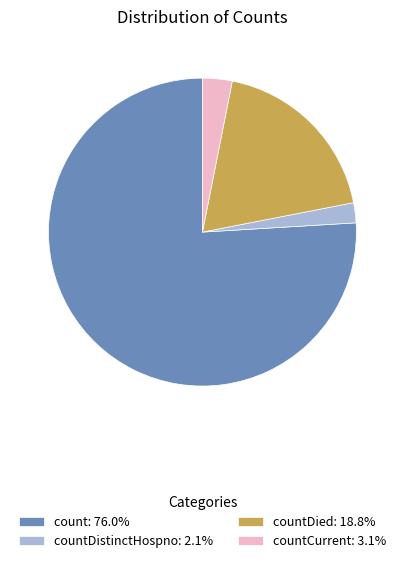

Count the number of slices in the pie.

4